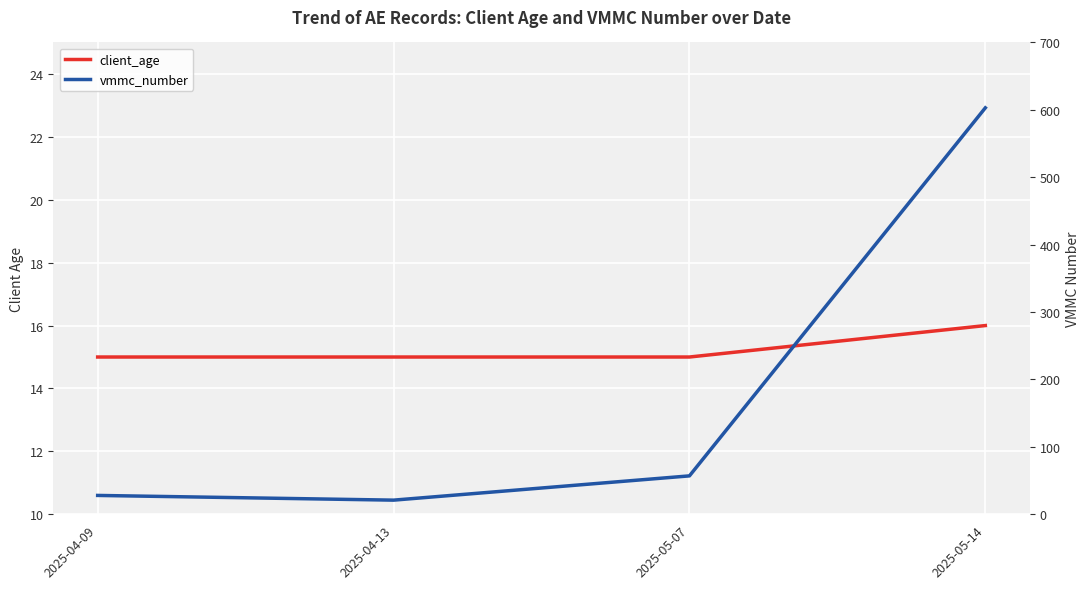

Which category has the lowest value in the vmmc_number series?

2025-04-13